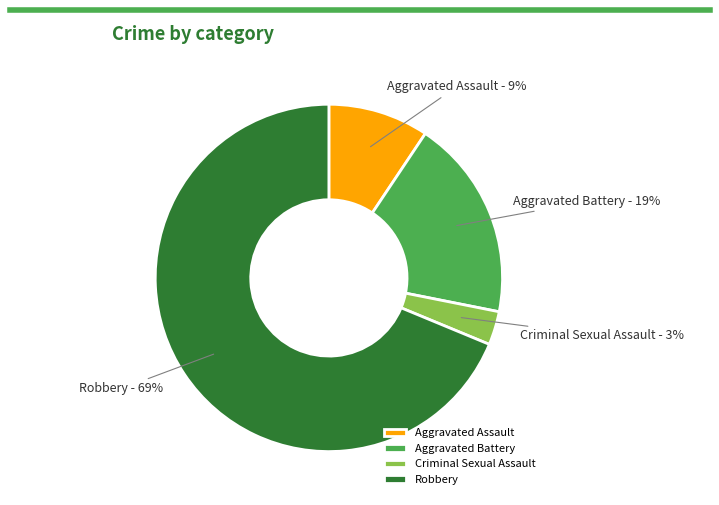

Which category accounts for the majority?

Robbery